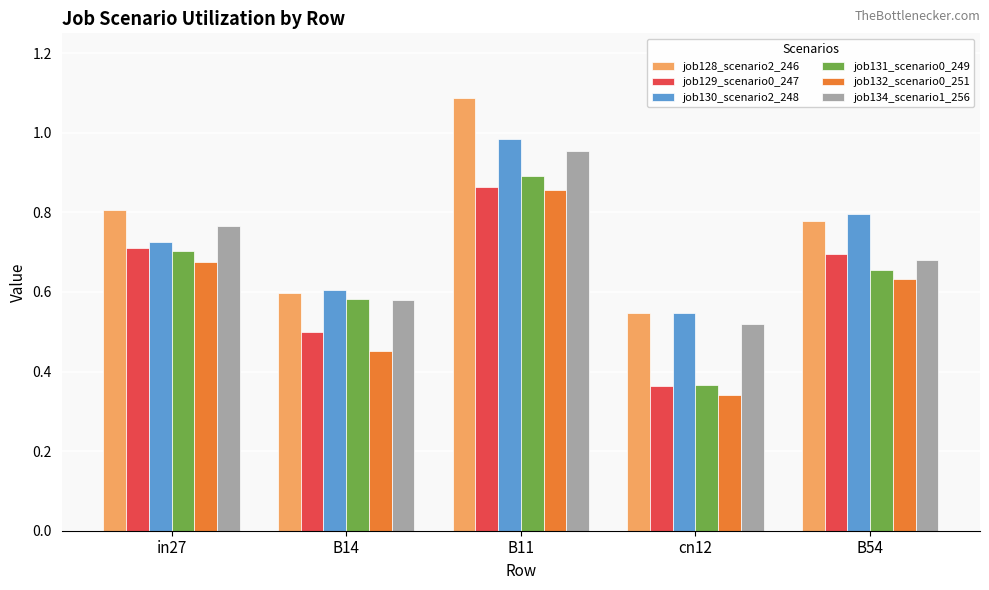

What is the spread (max minus min) of values at B14?

0.2